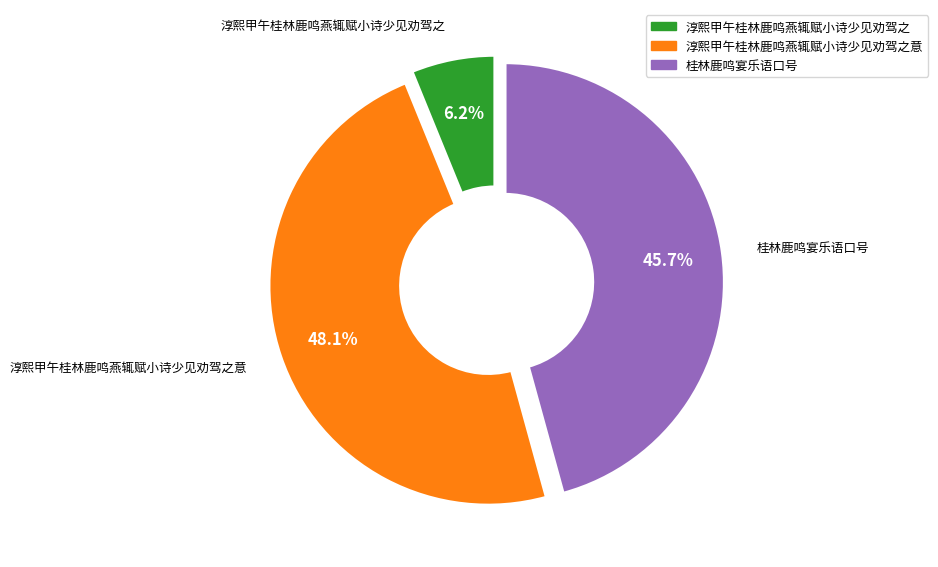

Is there any slice that represents more than half of the pie?

No